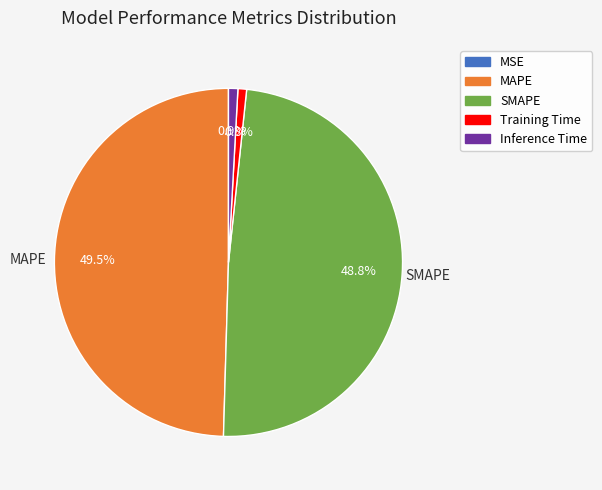

What percentage do Inference Time and MAPE together represent?

50.4%